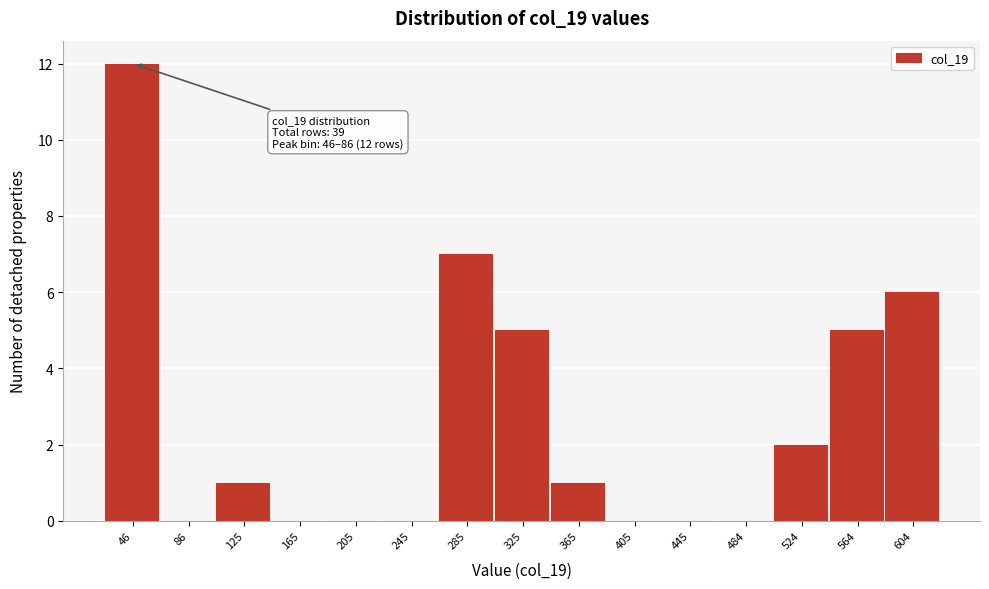

Reading right to left, extract all data points from this chart.

604=6	564=5	524=2	484=0	445=0	405=0	365=1	325=5	285=7	245=0	205=0	165=0	125=1	86=0	46=12